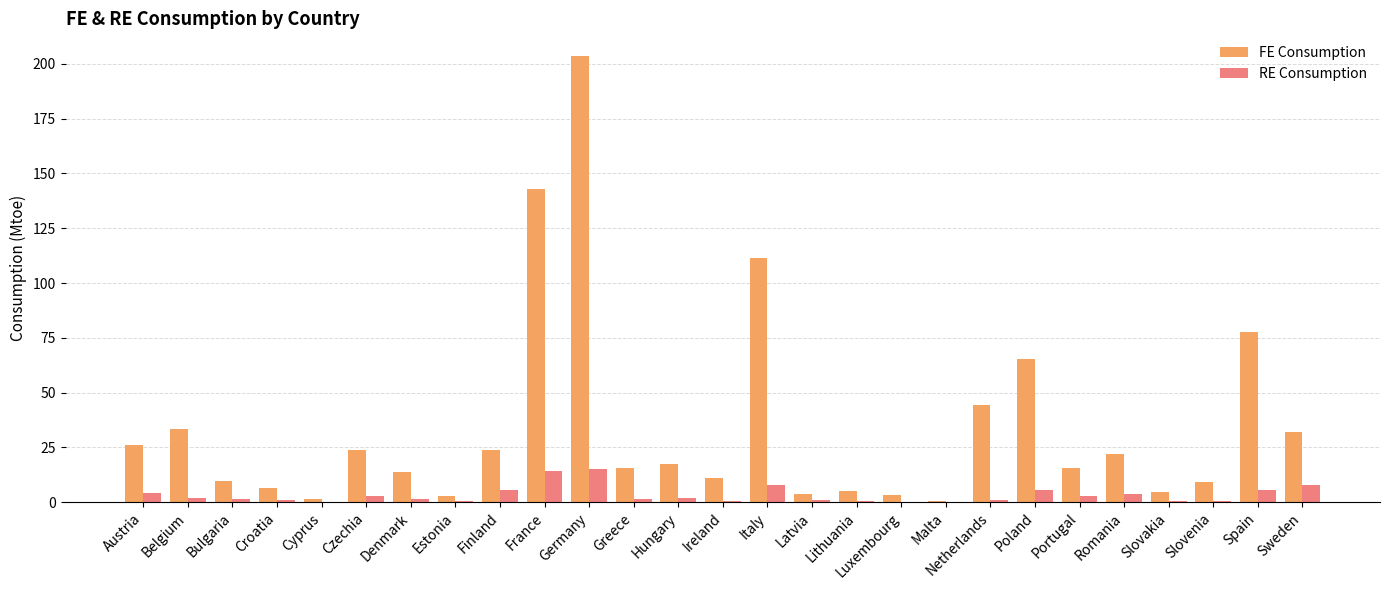

What is the average value of the FE Consumption series?

34.3